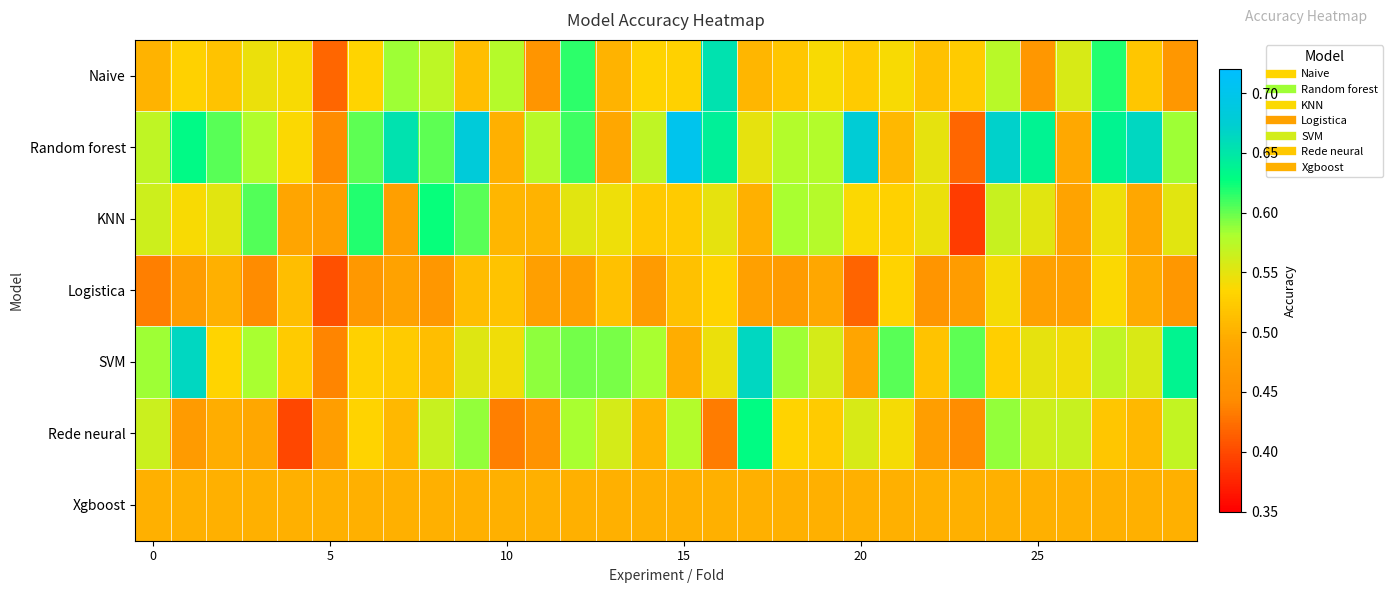

Which series has the largest total across all categories?

Random forest